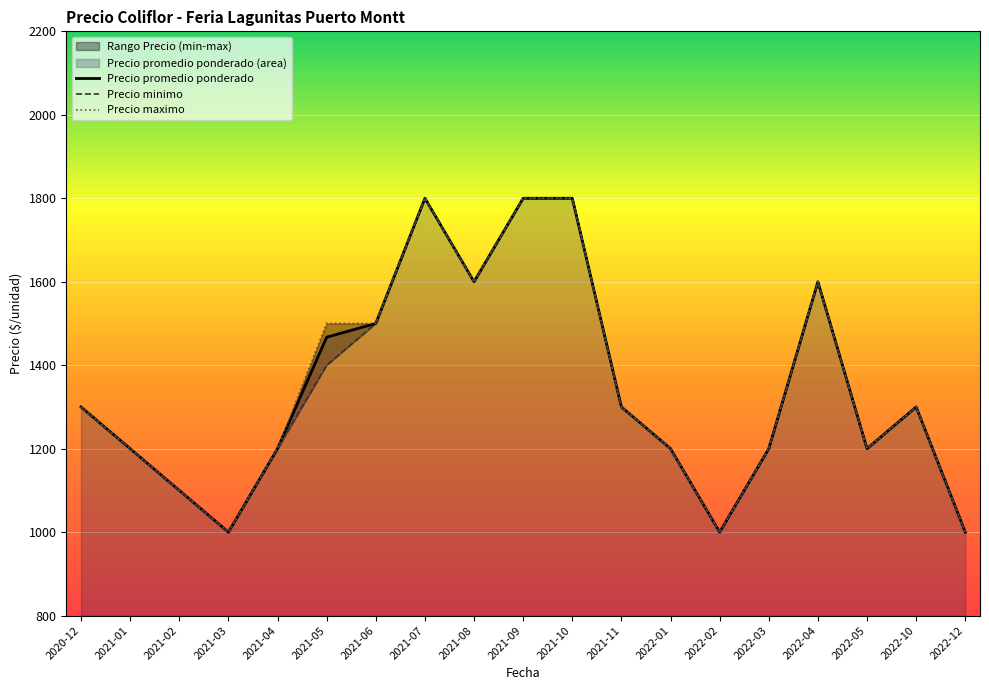

What is the difference between the Precio minimo values at 2021-11 and 2021-08?

300